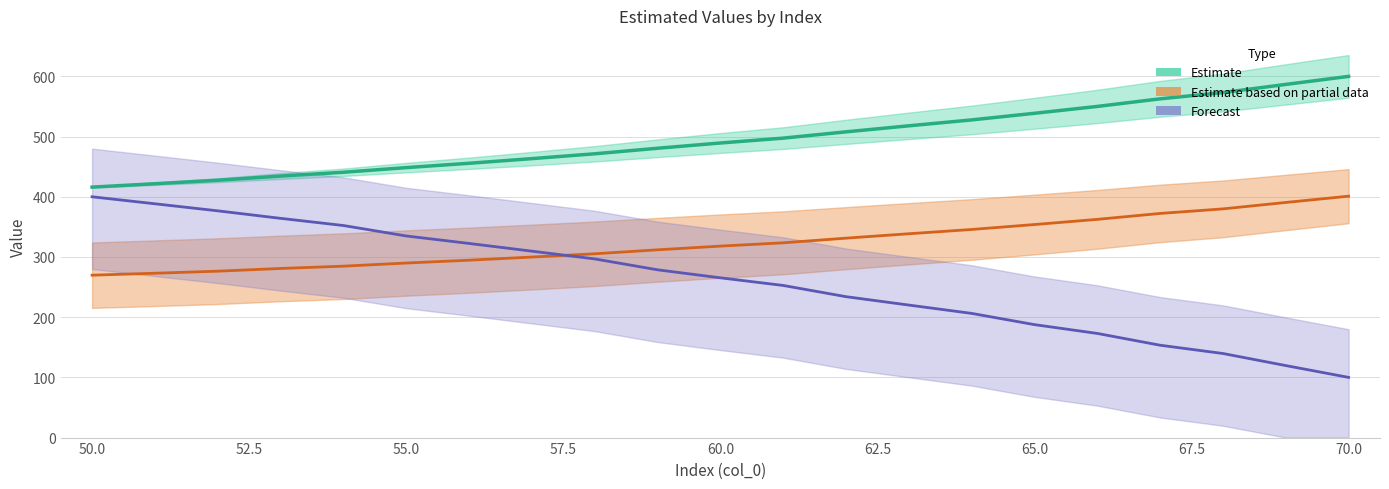

At how many categories does at least one series exceed 209?

21